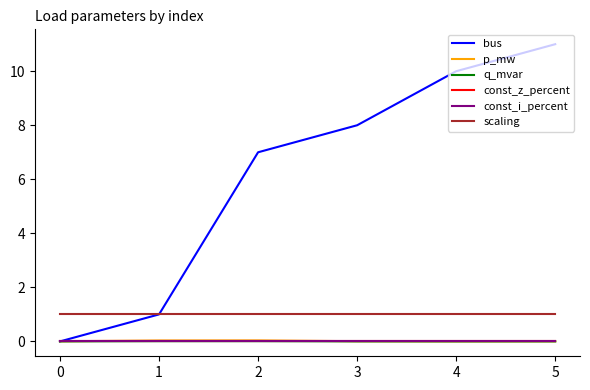

Does the chart display data point markers on the line(s)?

No